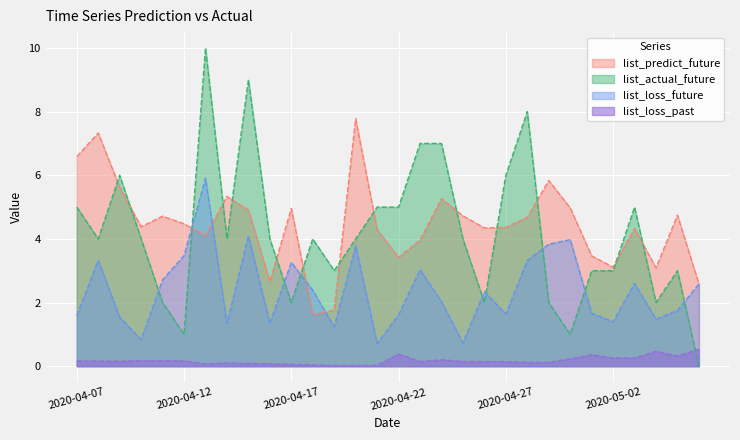

Rank the categories by list_loss_past value from lowest to highest.

2020-04-20, 2020-04-19, 2020-04-21, 2020-04-18, 2020-04-17, 2020-04-13, 2020-04-16, 2020-04-15, 2020-04-14, 2020-04-29, 2020-04-28, 2020-04-27, 2020-04-26, 2020-04-23, 2020-04-25, 2020-04-09, 2020-04-08, 2020-04-07, 2020-04-12, 2020-04-10, 2020-04-11, 2020-04-24, 2020-04-30, 2020-05-03, 2020-05-02, 2020-05-05, 2020-05-01, 2020-04-22, 2020-05-04, 2020-05-06